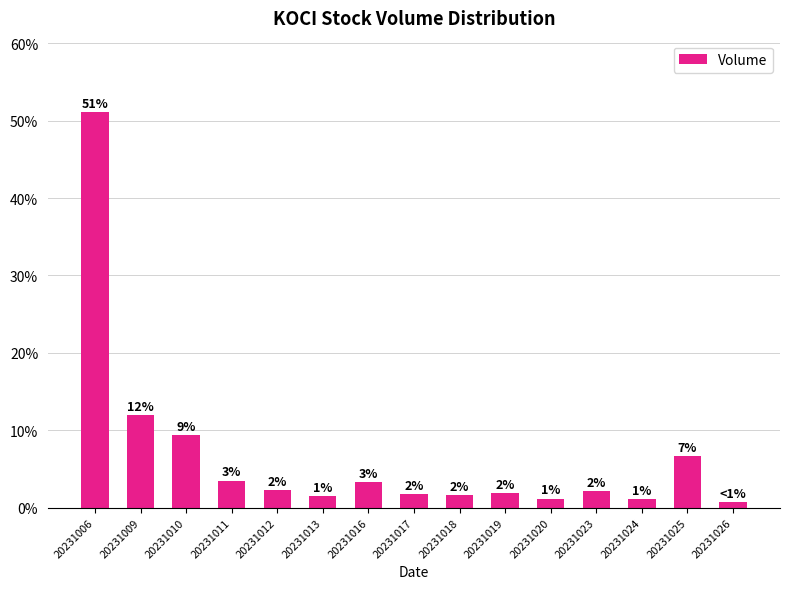

Does the chart contain any negative values?

No